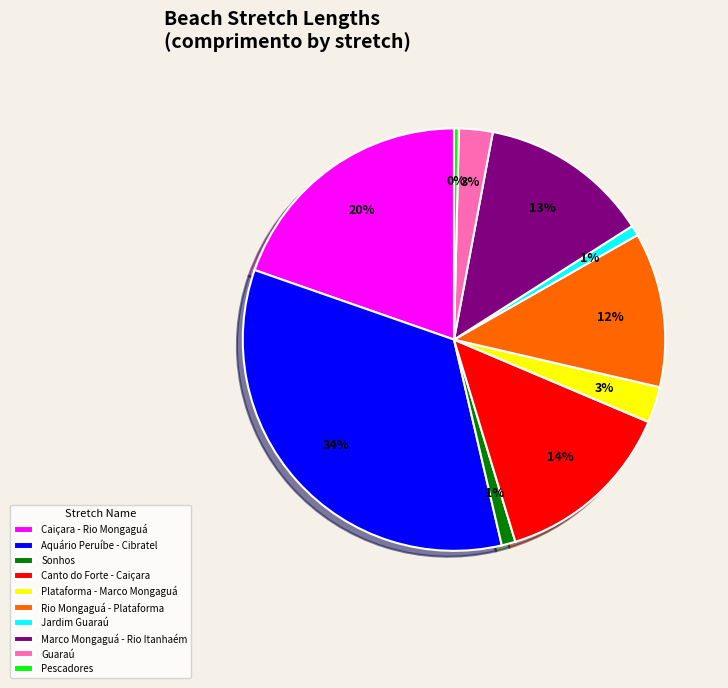

Which category has the biggest portion of the pie?

Aquário Peruíbe - Cibratel